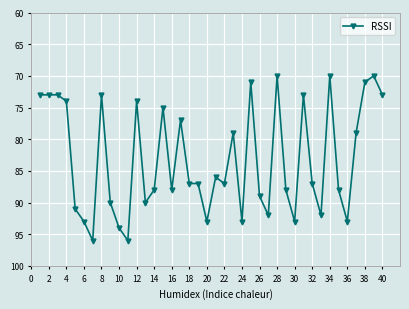

Is this an area chart (filled region under the line)?

No